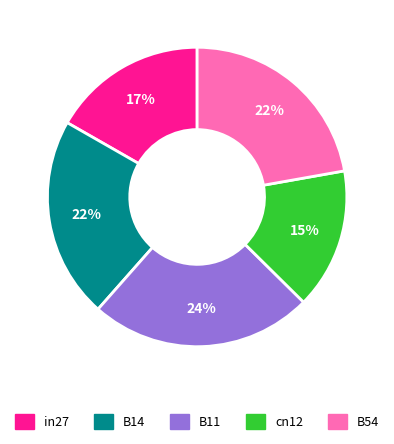

Between cn12 and B54, which is larger?

B54